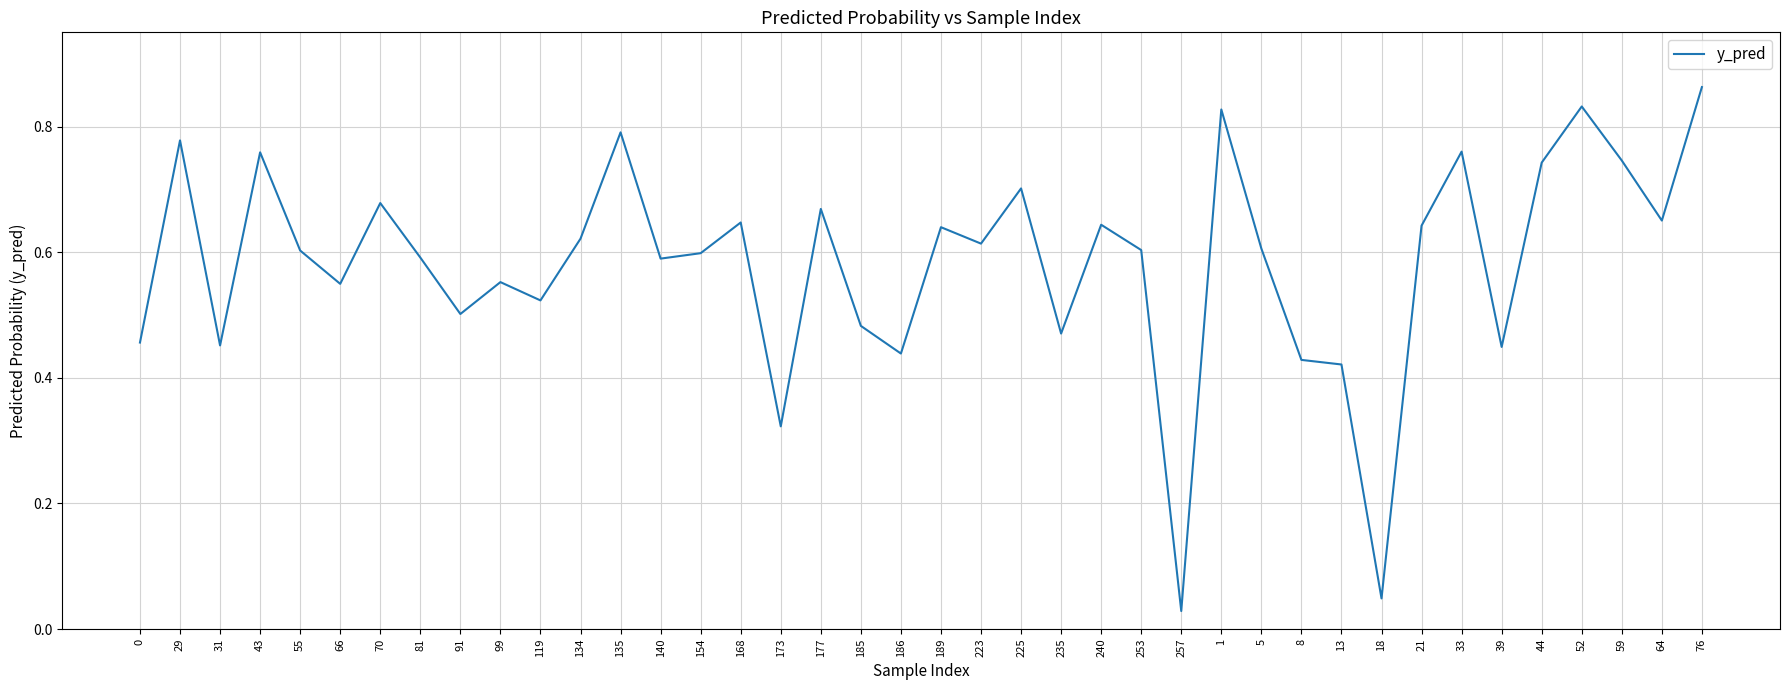

How many distinct data groups are displayed?

1